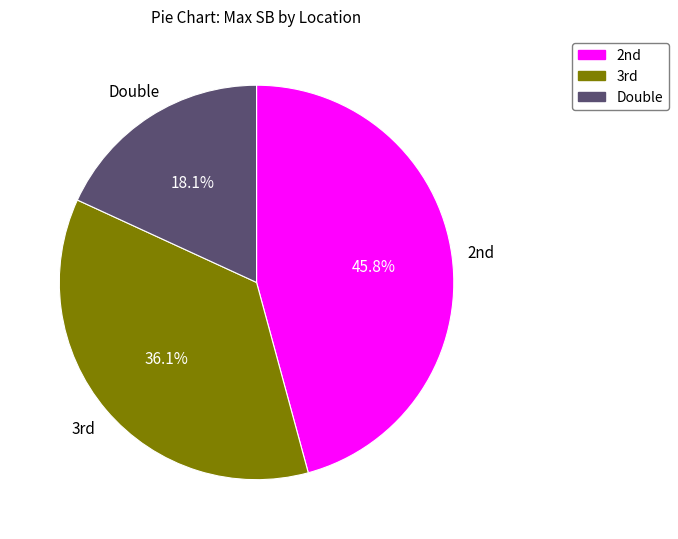

Which slice is the largest?

2nd